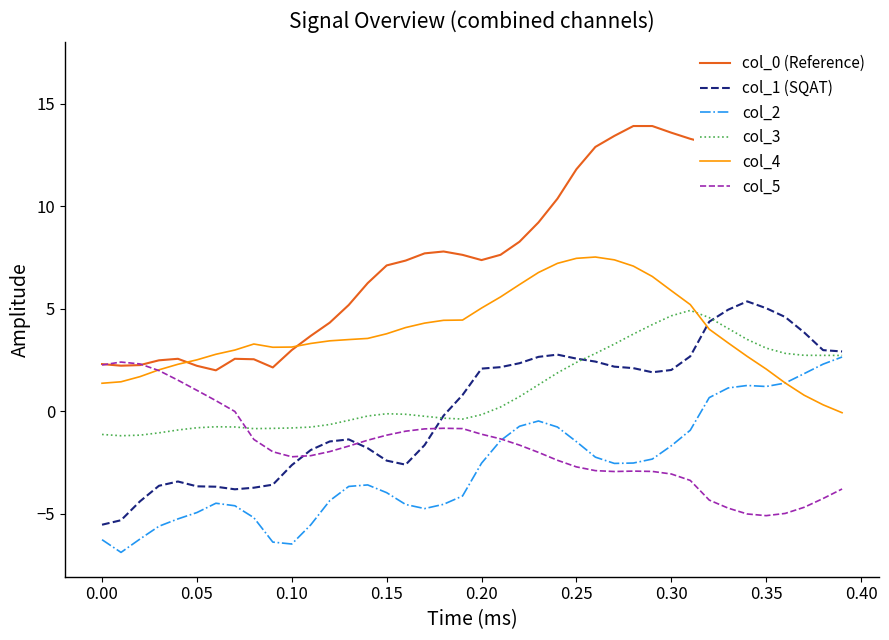

After their last crossing, which series has the higher values: col_4 or col_5?

col_4